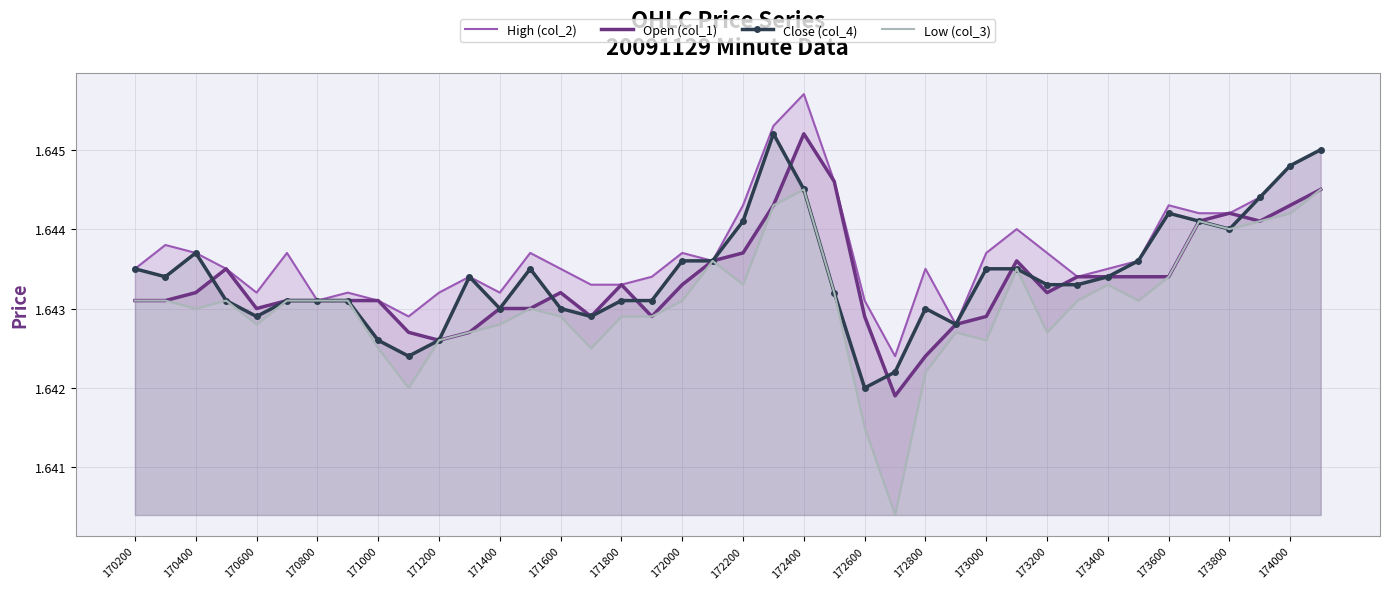

True or false: Low (col_3) and Close (col_4) intersect in this chart.

False